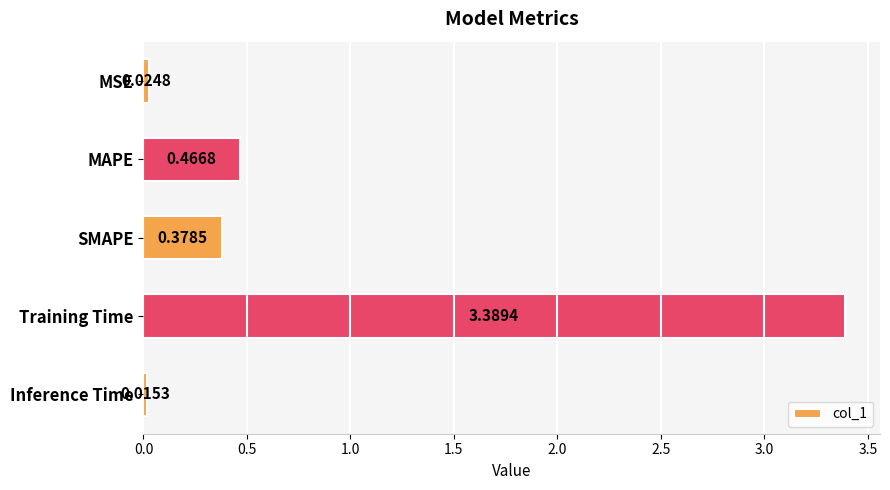

What is the label of the 3rd bar from the top?

SMAPE